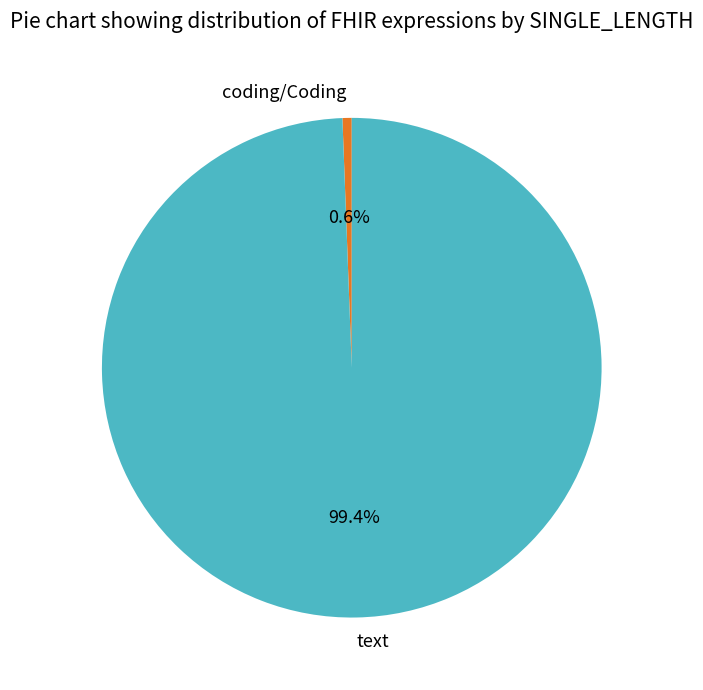

How many slices are in this pie chart?

2